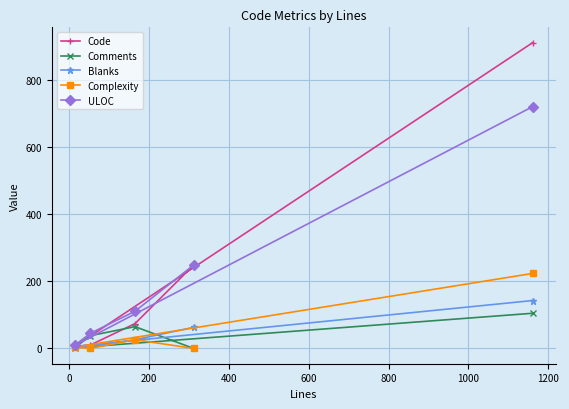

Which series has the largest range (max minus min)?

Code